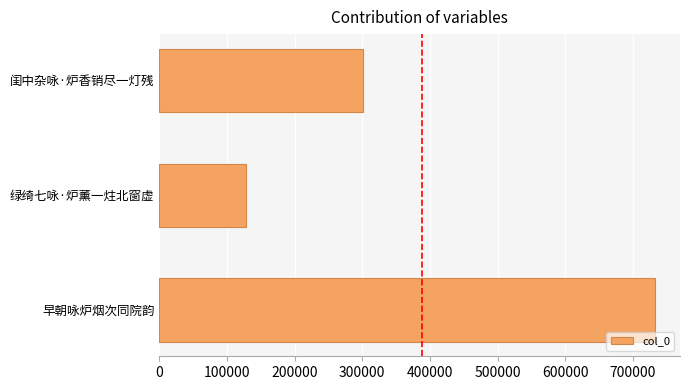

How many values are between 128477 and 732961?

3